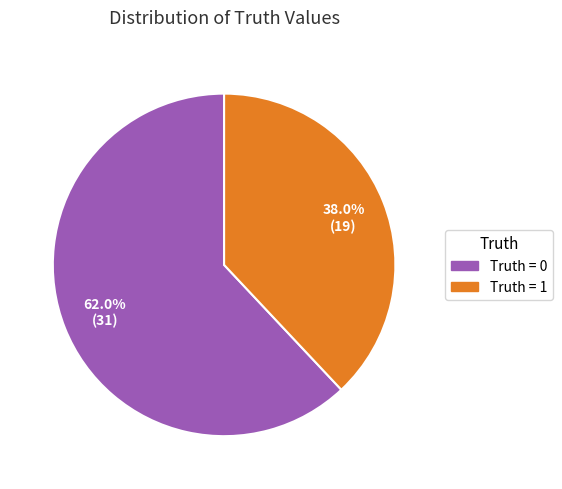

Combined, do Truth = 0 and Truth = 1 account for over 50%?

Yes